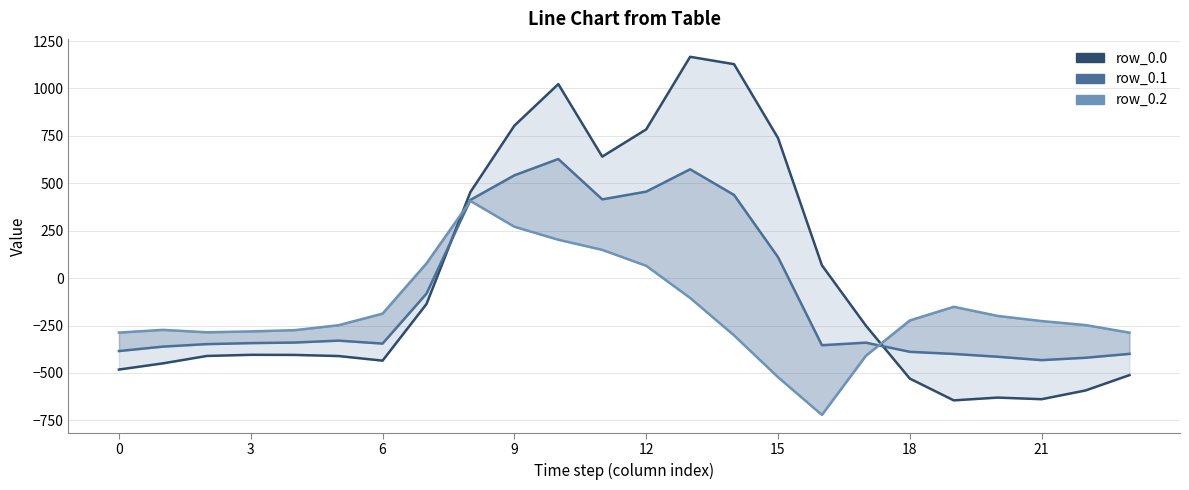

The value of row_0.1 at 12 is 154.1. True or false?

False